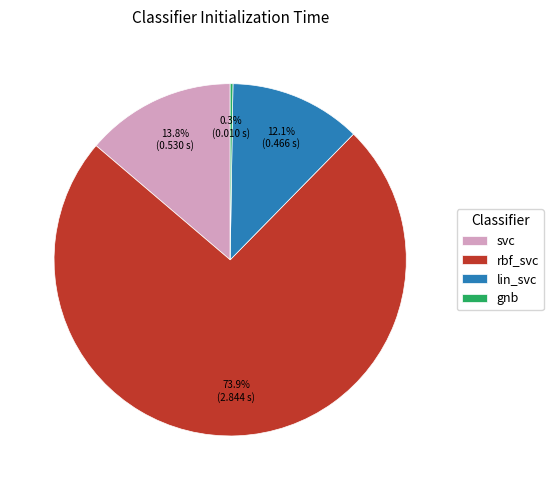

Do svc and lin_svc together represent more than half of the pie?

No